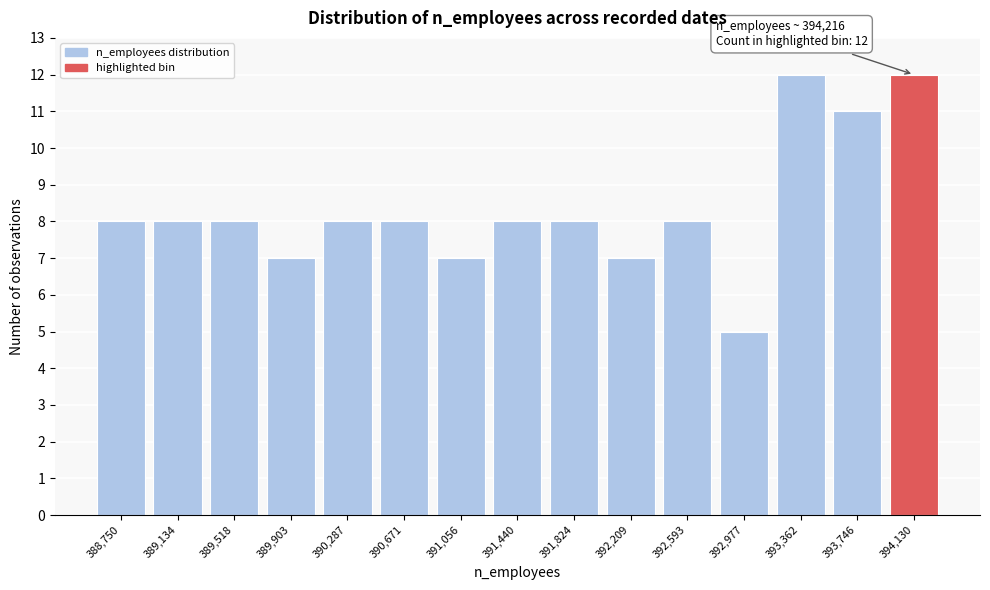

Reading left to right, what are all the values shown in this chart?

8	8	8	7	8	8	7	8	8	7	8	5	12	11	12